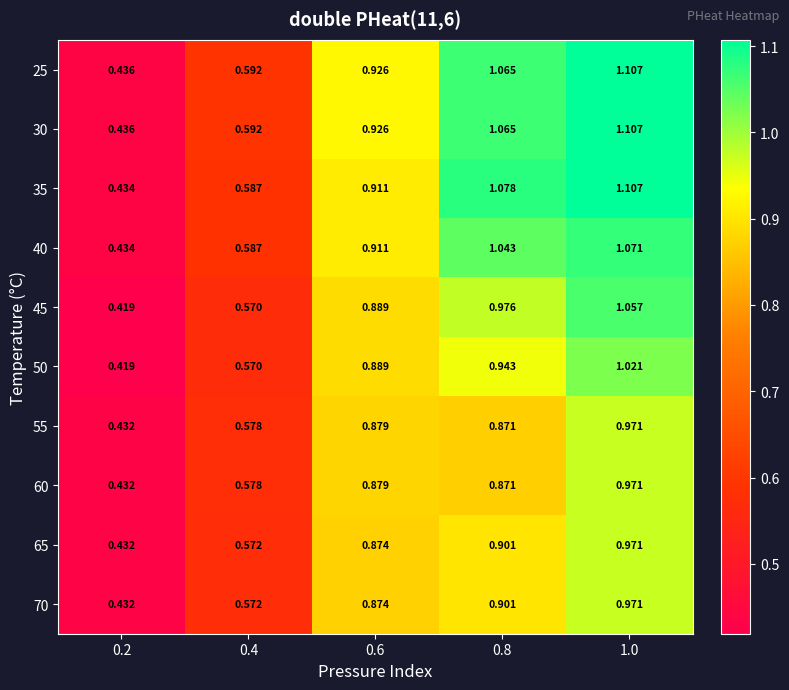

Is the value of 60 at 0.4 greater than the value of 50 at 0.8?

No